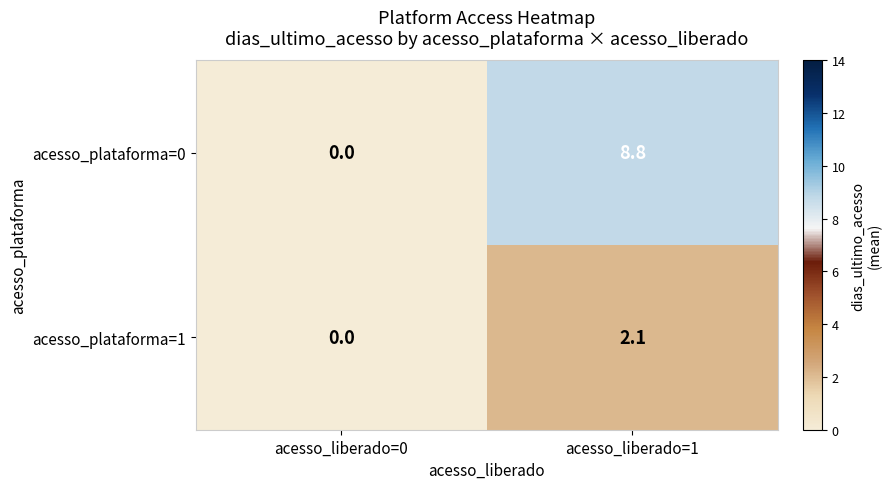

Rank the categories by acesso_plataforma=0 value from lowest to highest.

acesso_liberado=0, acesso_liberado=1